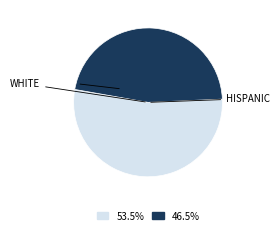

Is there a majority slice in this chart?

Yes